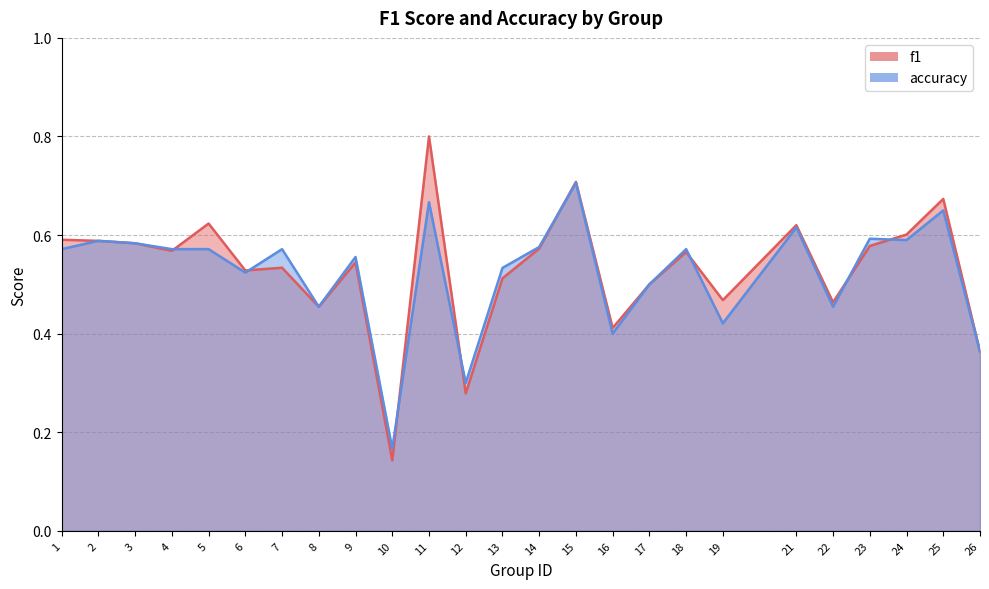

What is the maximum value shown in the chart?

0.8